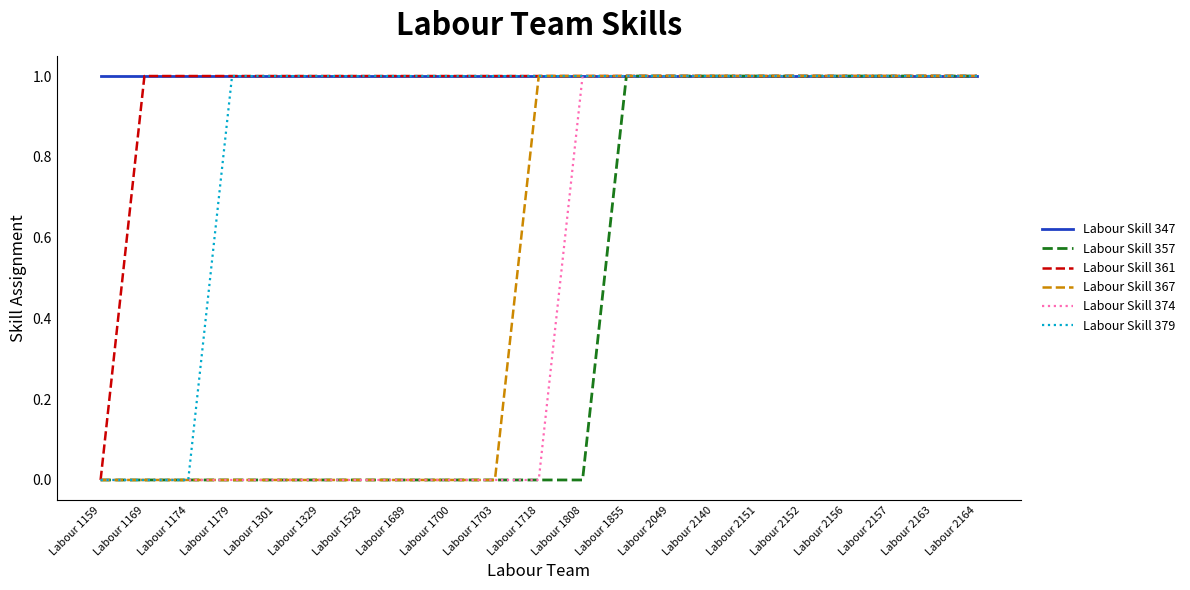

What is the sum of all Labour Skill 379 values?

18